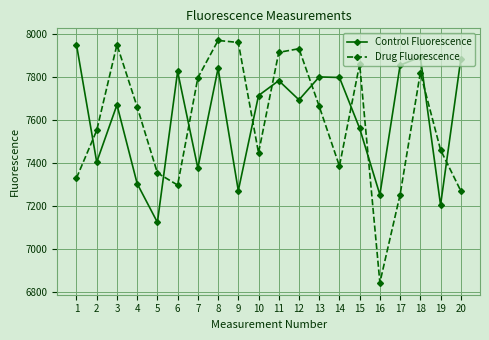

At which label is Control Fluorescence closest to 7536?

15